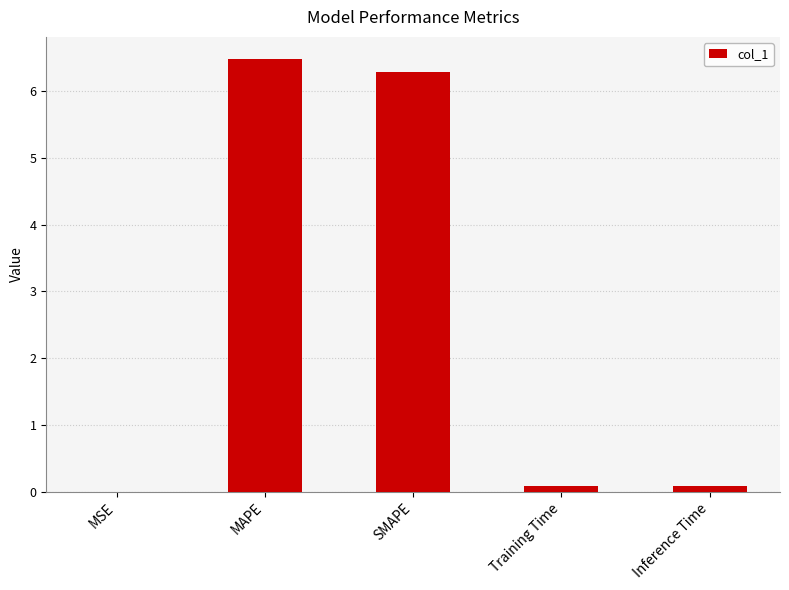

Between MAPE and Training Time, which is larger?

MAPE